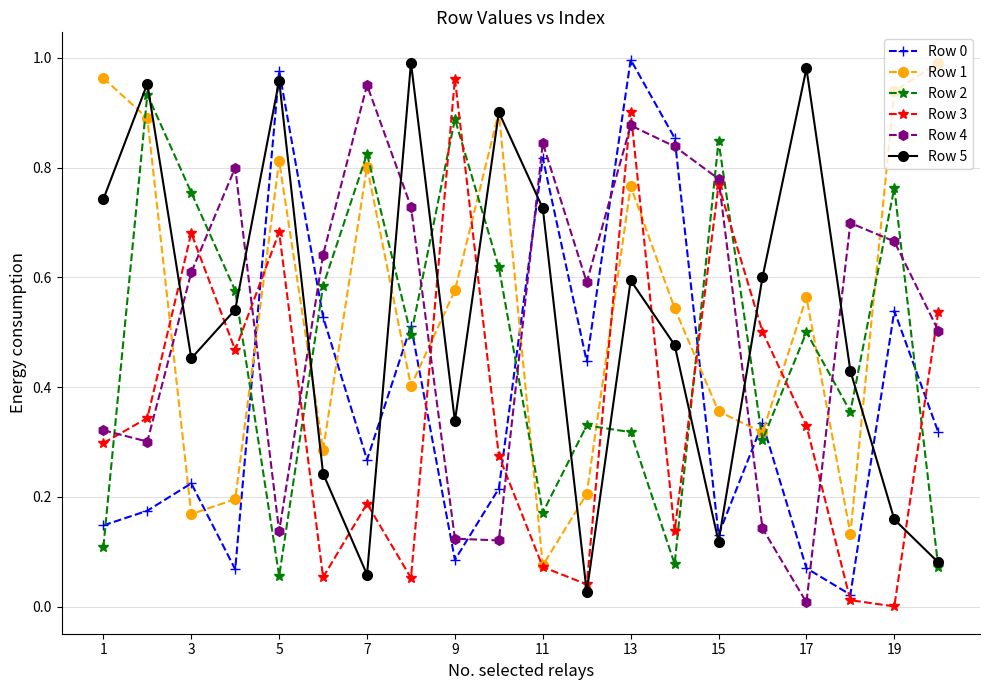

True or false: Row 0 has more than 2 interior local peaks.

True